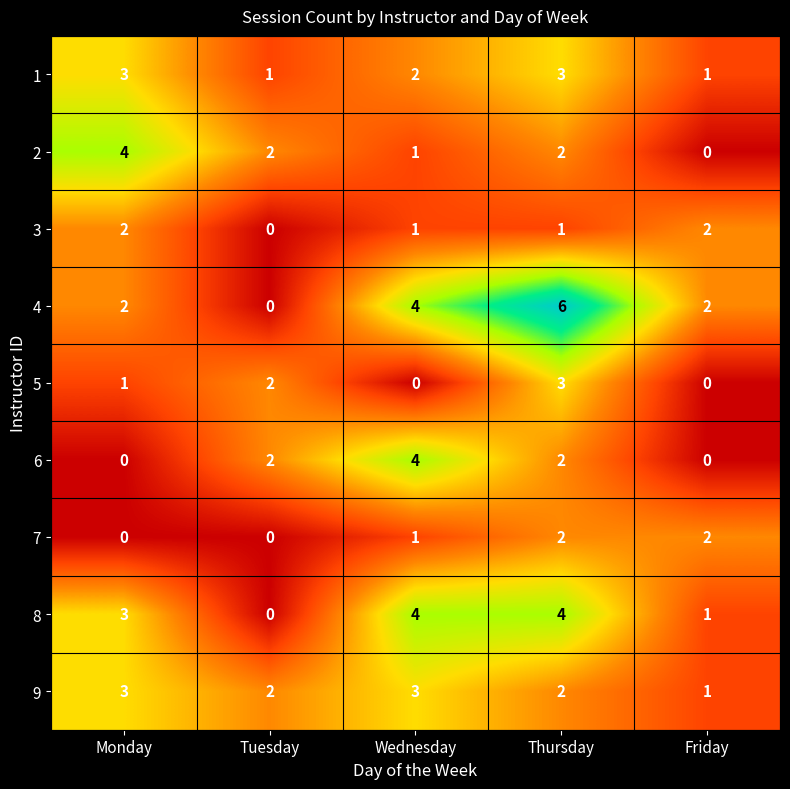

Which series has the largest range (max minus min)?

4